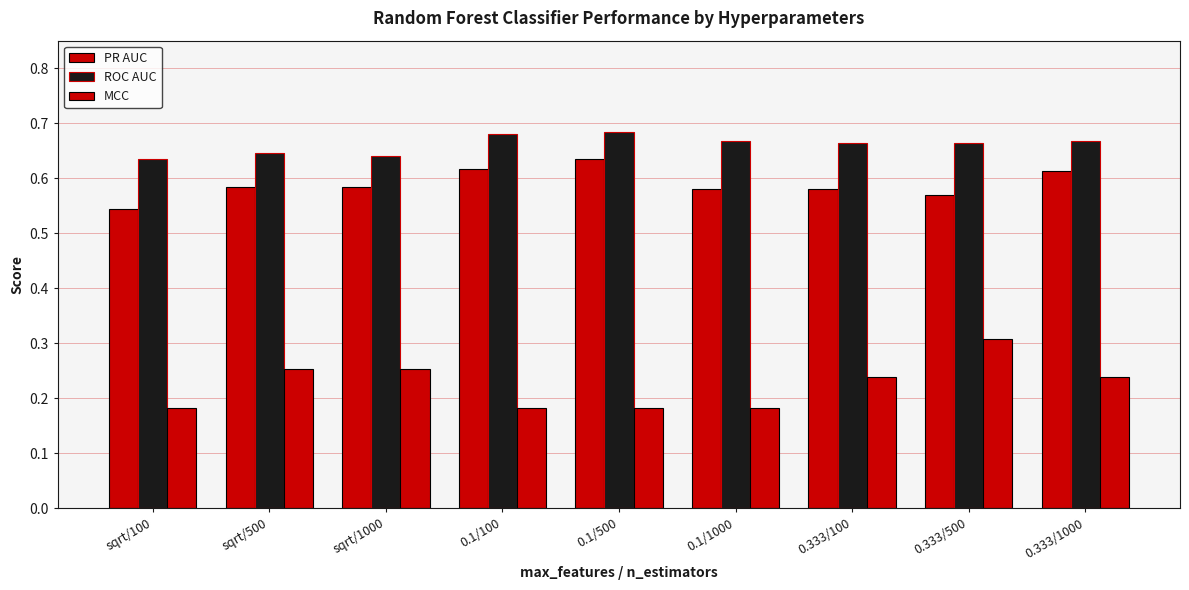

How many categories are shown in the chart?

9